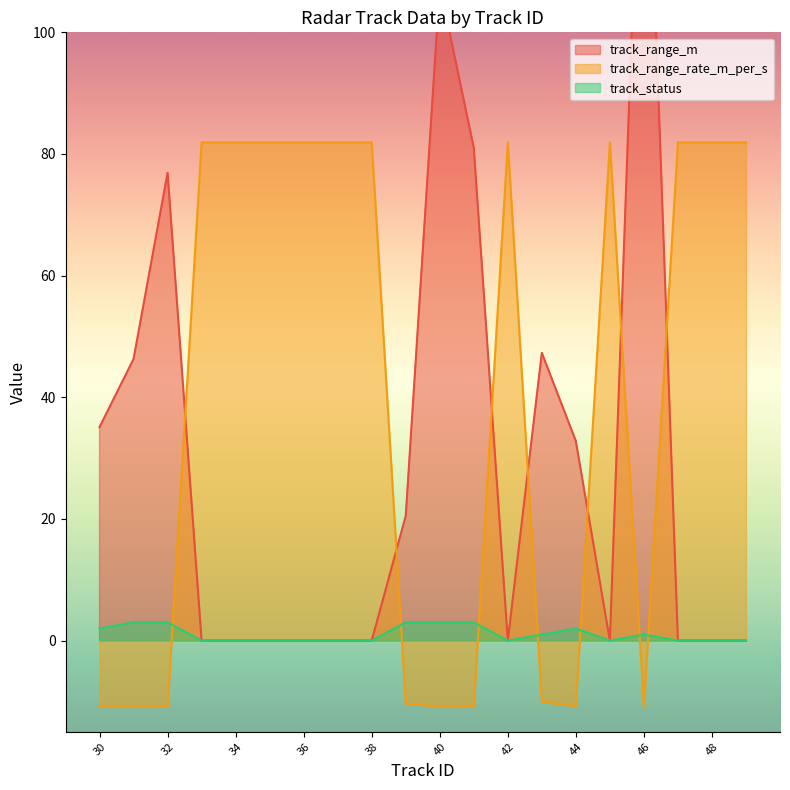

What are all the series names shown in the legend?

track_range_m, track_range_rate_m_per_s, track_status